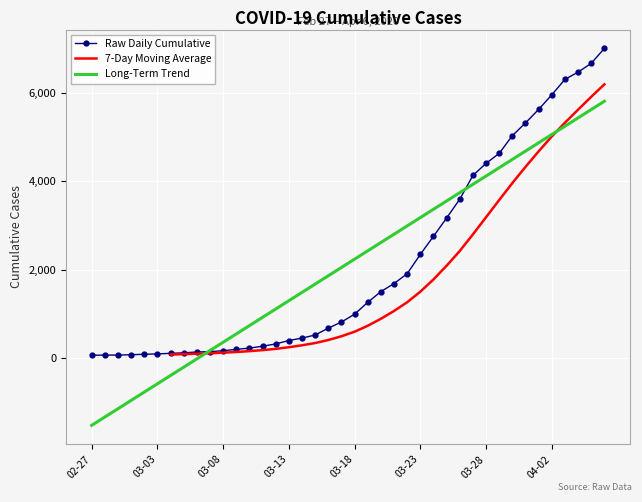

Which category has the lowest value in the Long-Term Trend series?

02-27